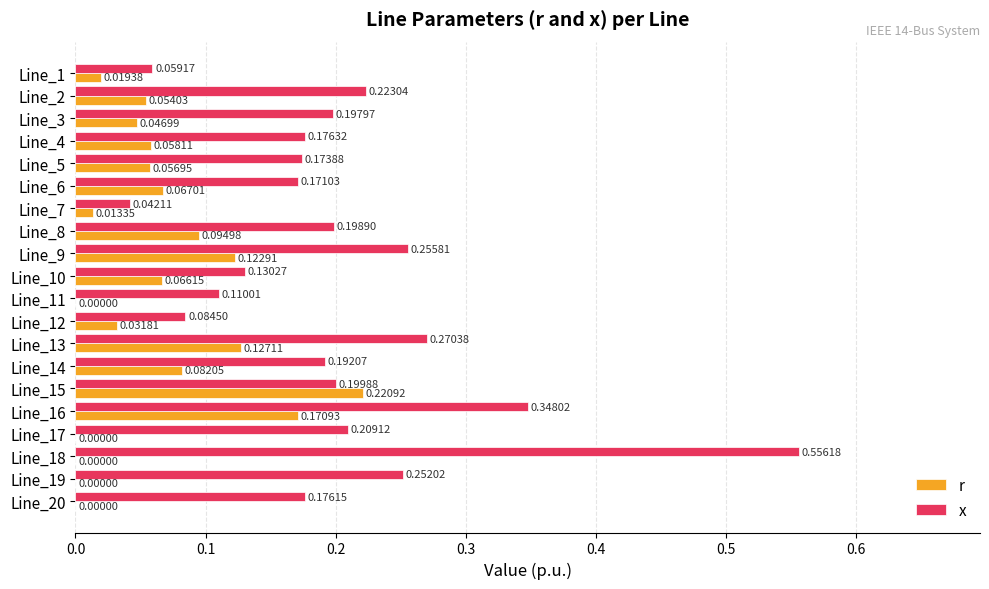

Which series has the largest total across all categories?

x